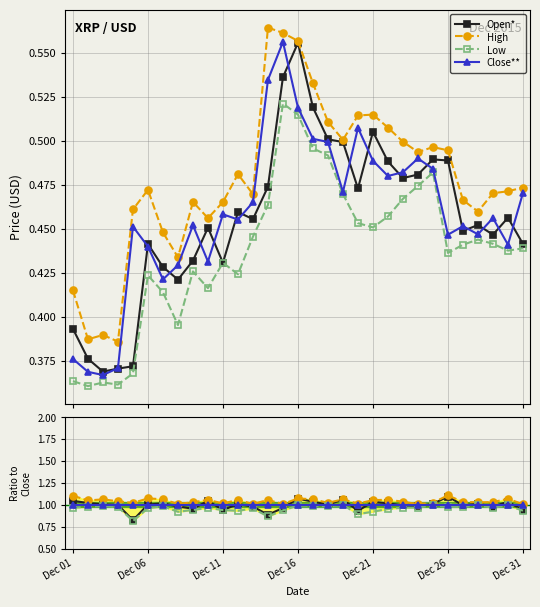

What is the greatest value displayed?

1.1